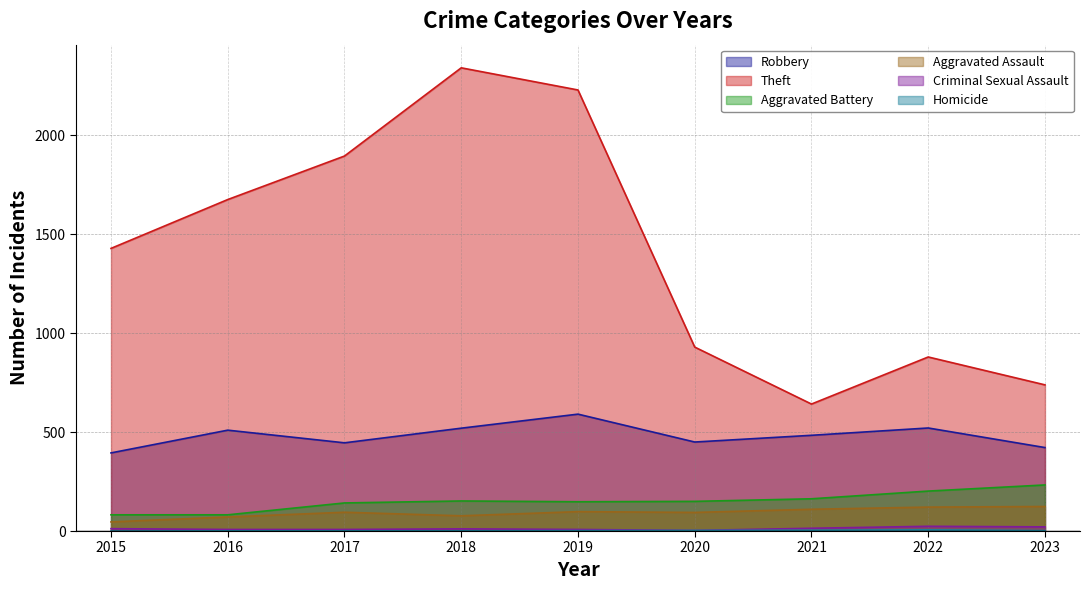

How many interior local valleys does the Robbery series have?

2